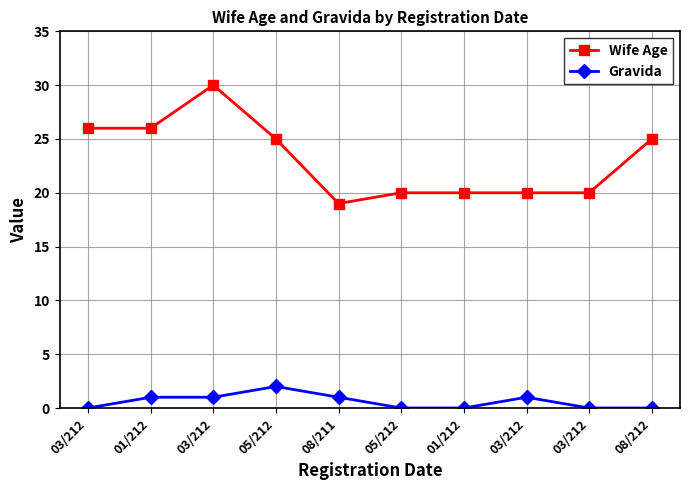

What is the label of the 5th point from the right?

05/212